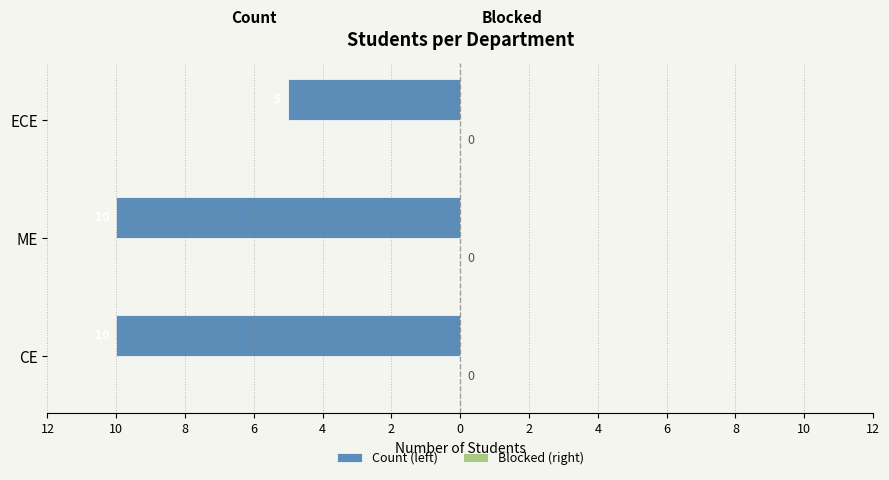

Does the chart contain any negative values?

Yes